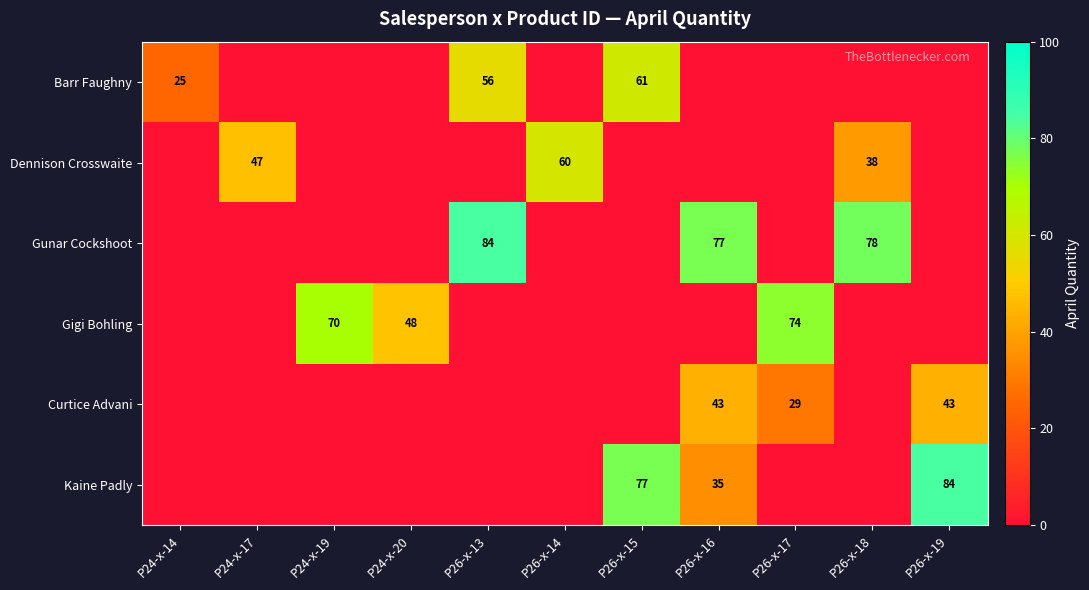

Which has a higher value, P26-x-14 or P24-x-19?

P26-x-14